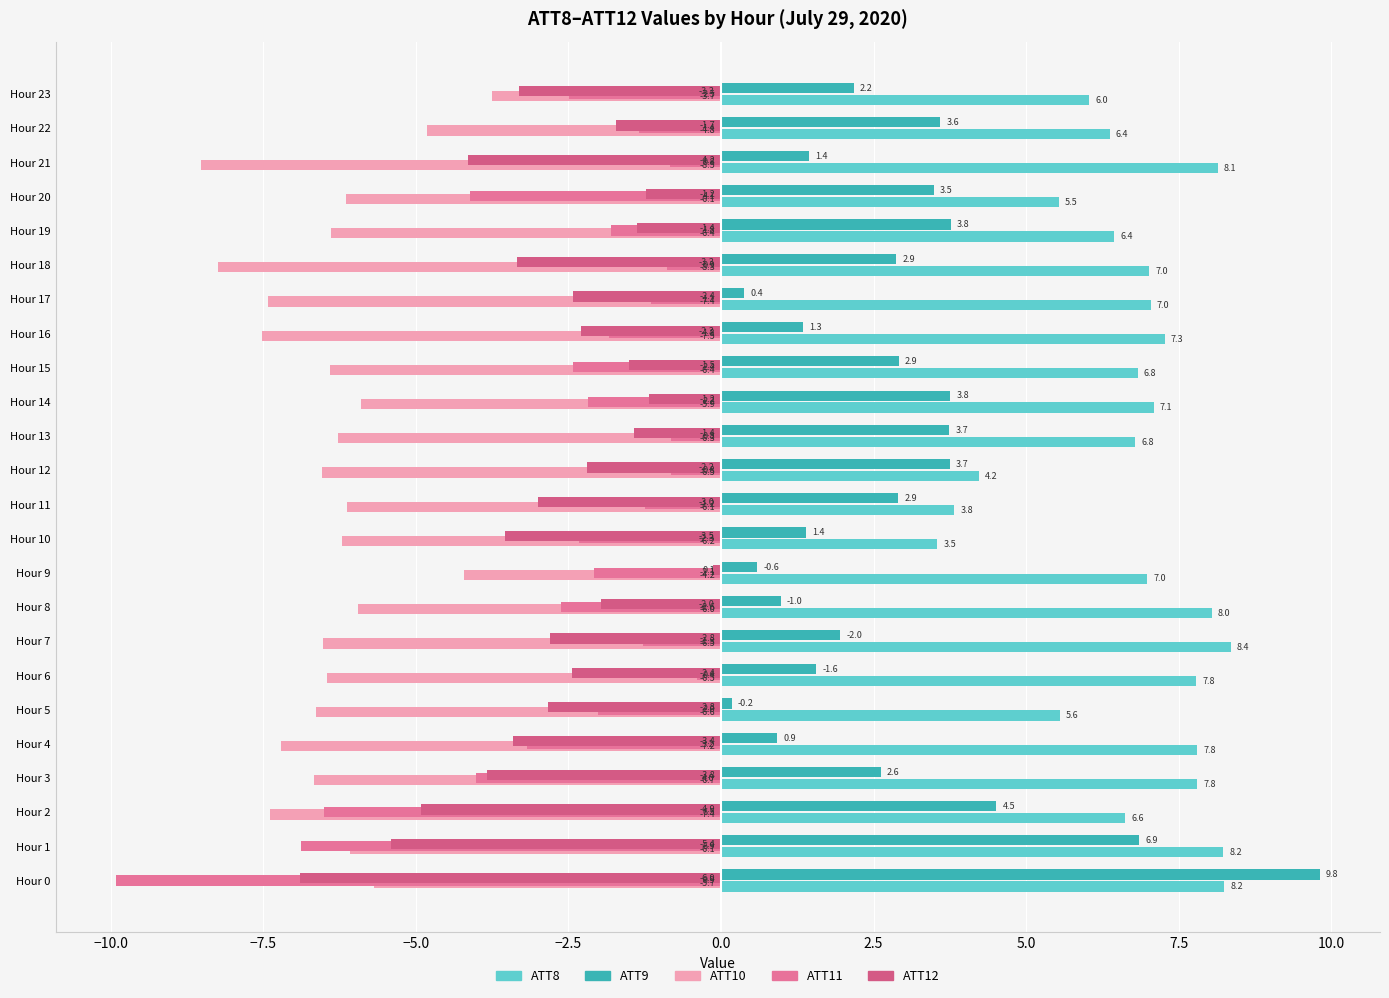

What are all the series names shown in the legend?

ATT8, ATT9, ATT10, ATT11, ATT12